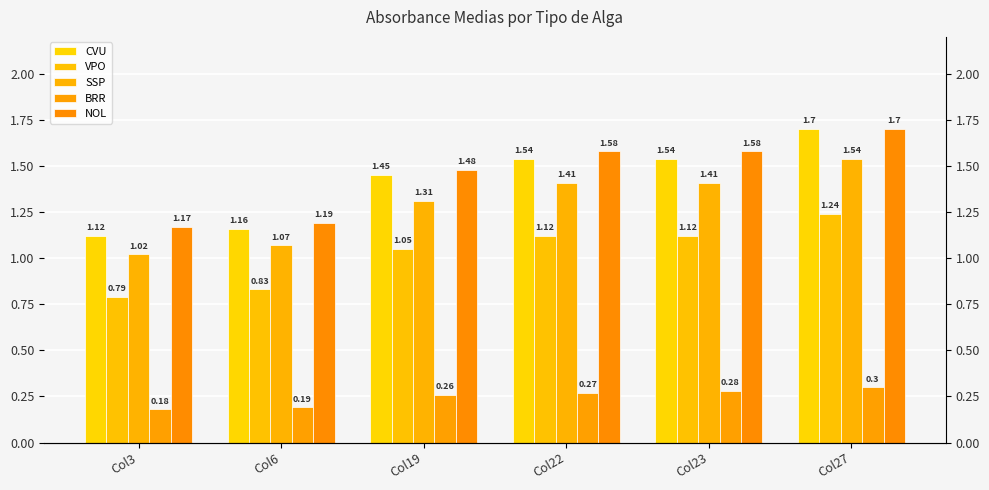

Which series changed the most between Col23 and Col27?

CVU